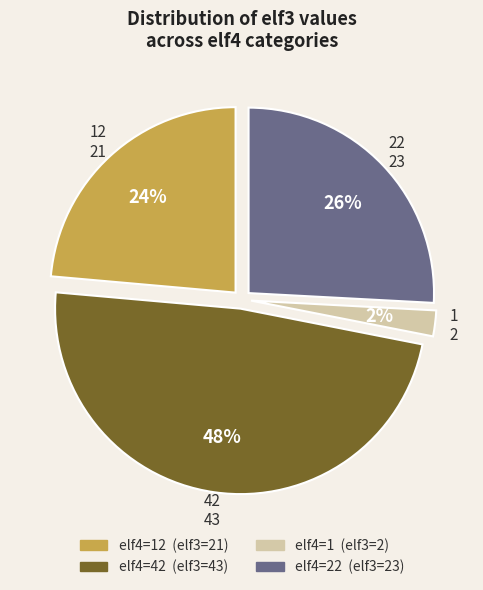

Which category has the biggest portion of the pie?

42